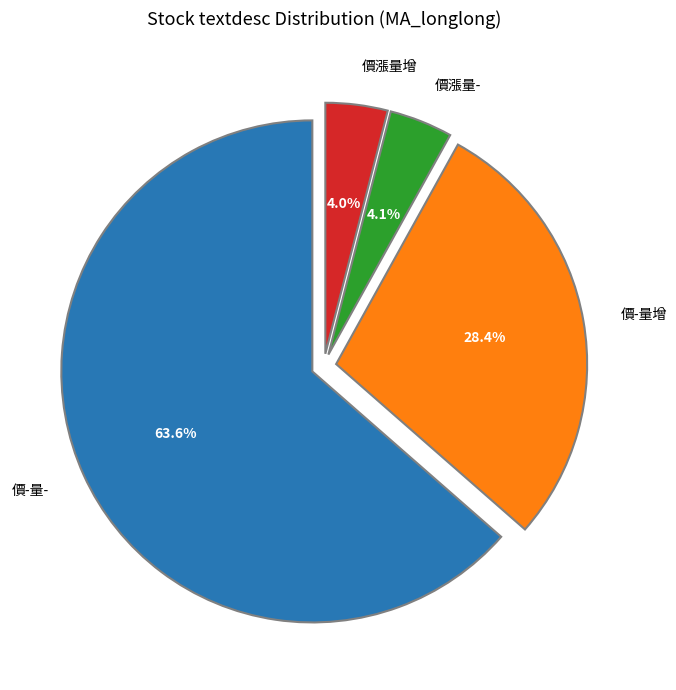

To the nearest percent, what is the average slice percentage?

25%